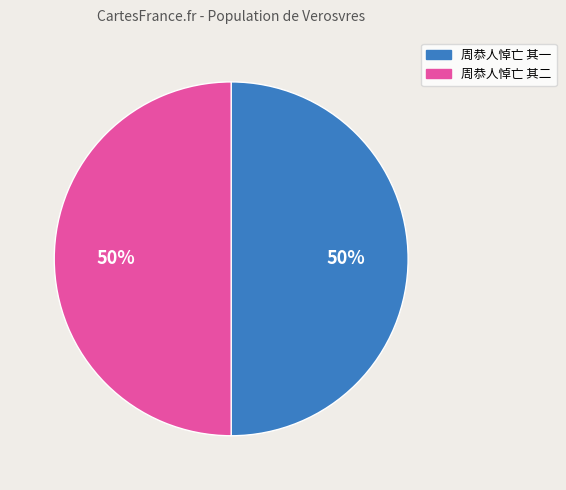

Count the number of slices in the pie.

2